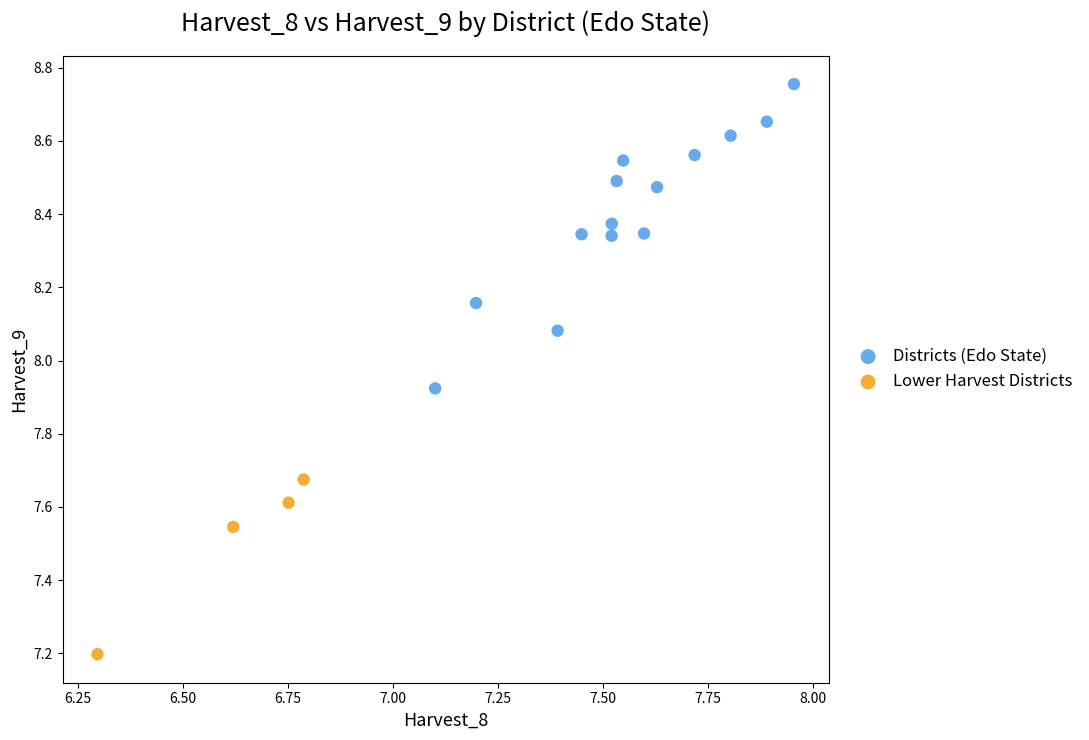

Which series has the largest Y range (max minus min)?

Districts (Edo State)